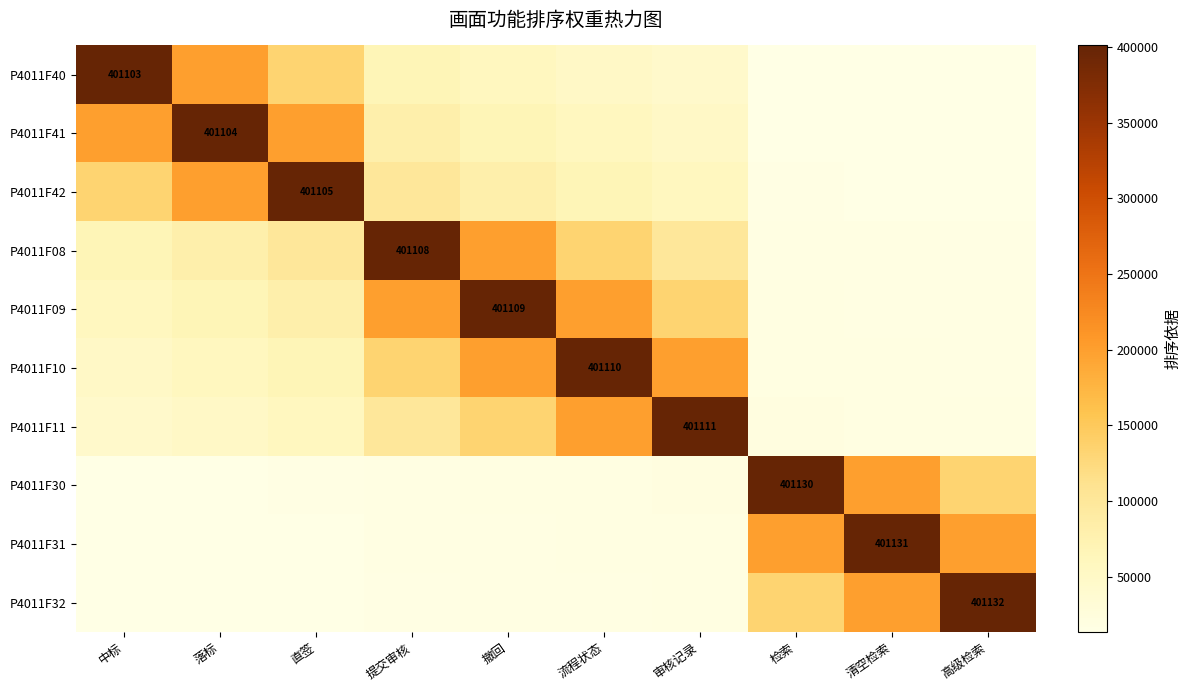

How many data points in P4011F09 are above 80221?

4